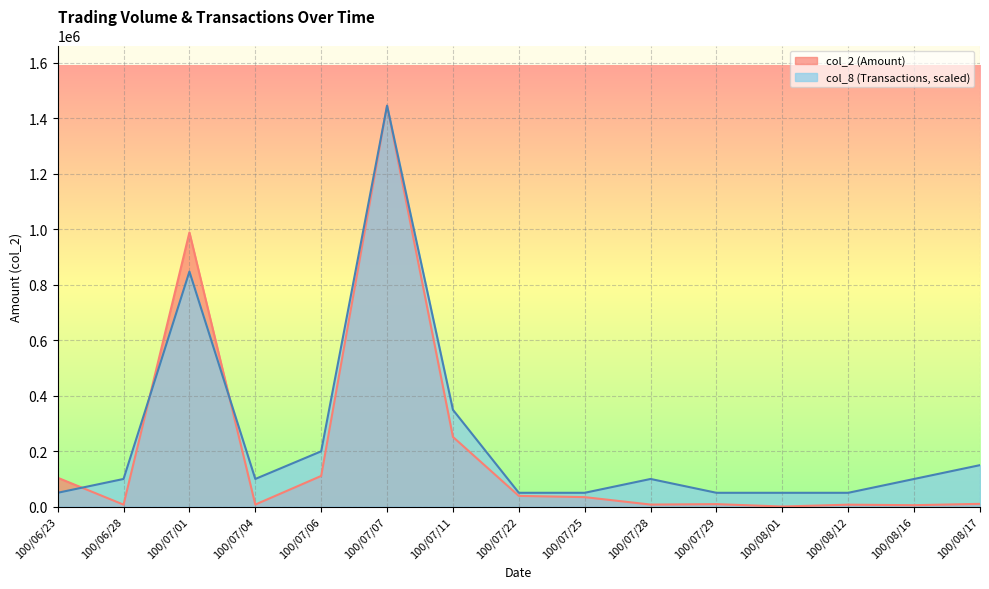

Which series ends up on top after the final intersection of col_2 (Amount) and col_8 (Transactions)?

col_8 (Transactions)